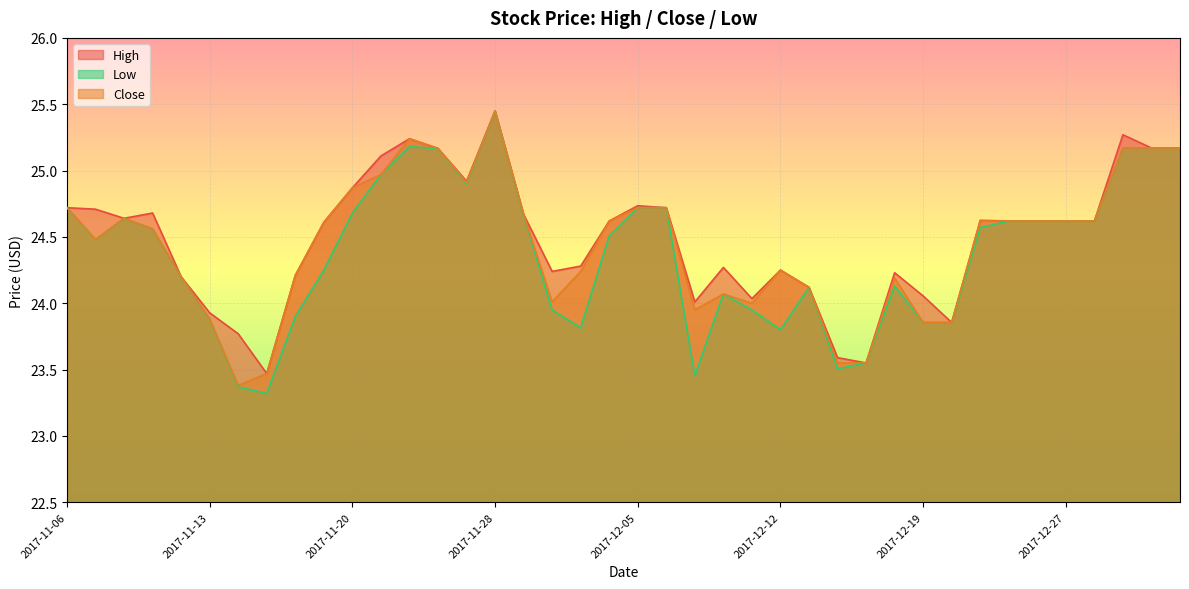

What is the label of the 24th point from the right?

2017-11-29